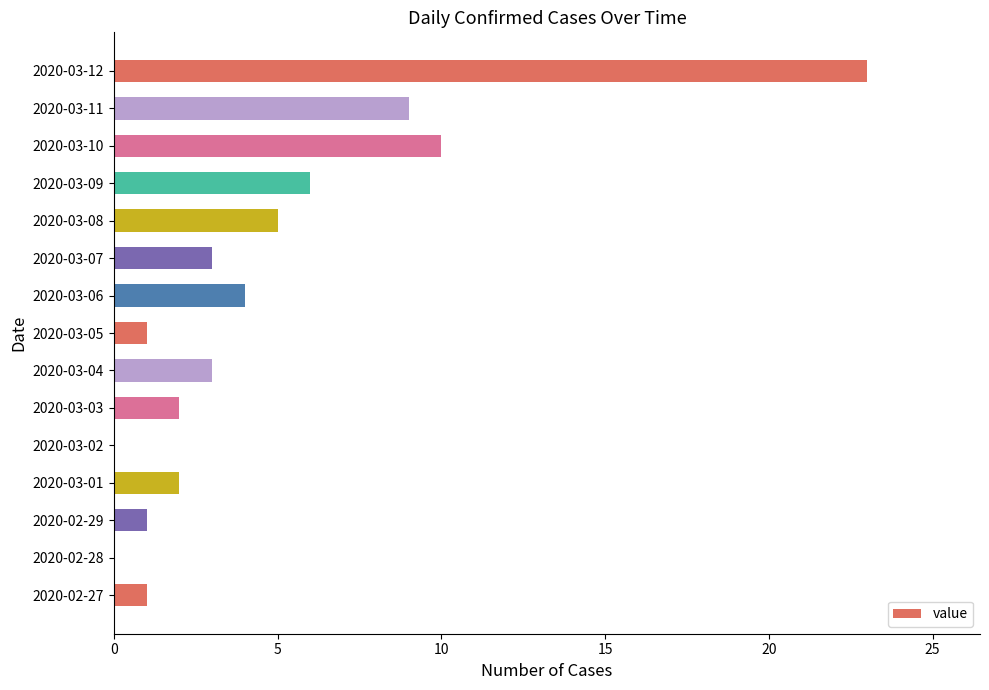

Which has a higher value, 2020-03-08 or 2020-03-03?

2020-03-08